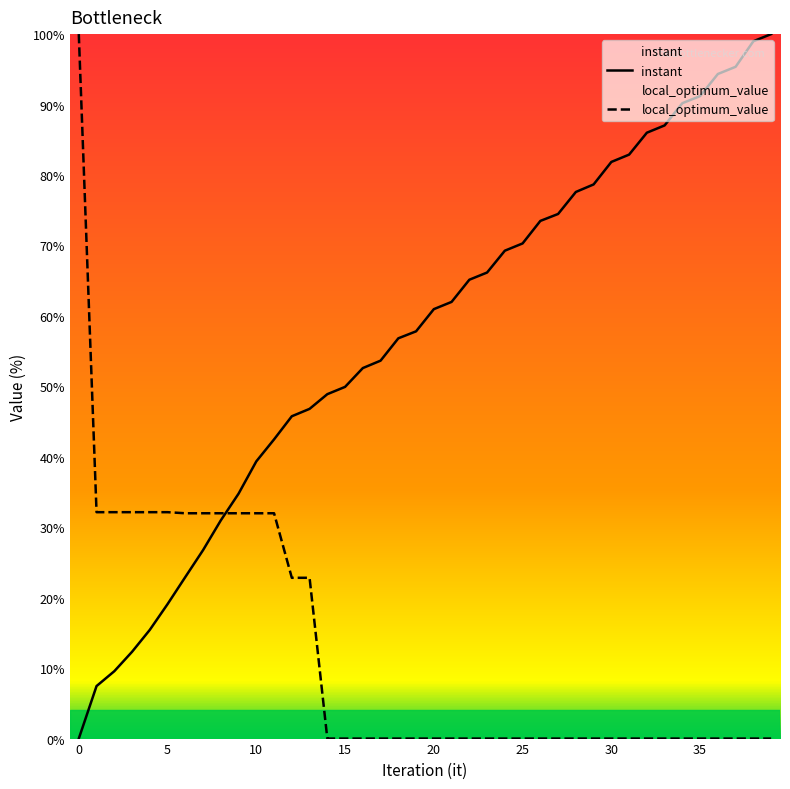

At which category does the chart reach its peak across all series?

39